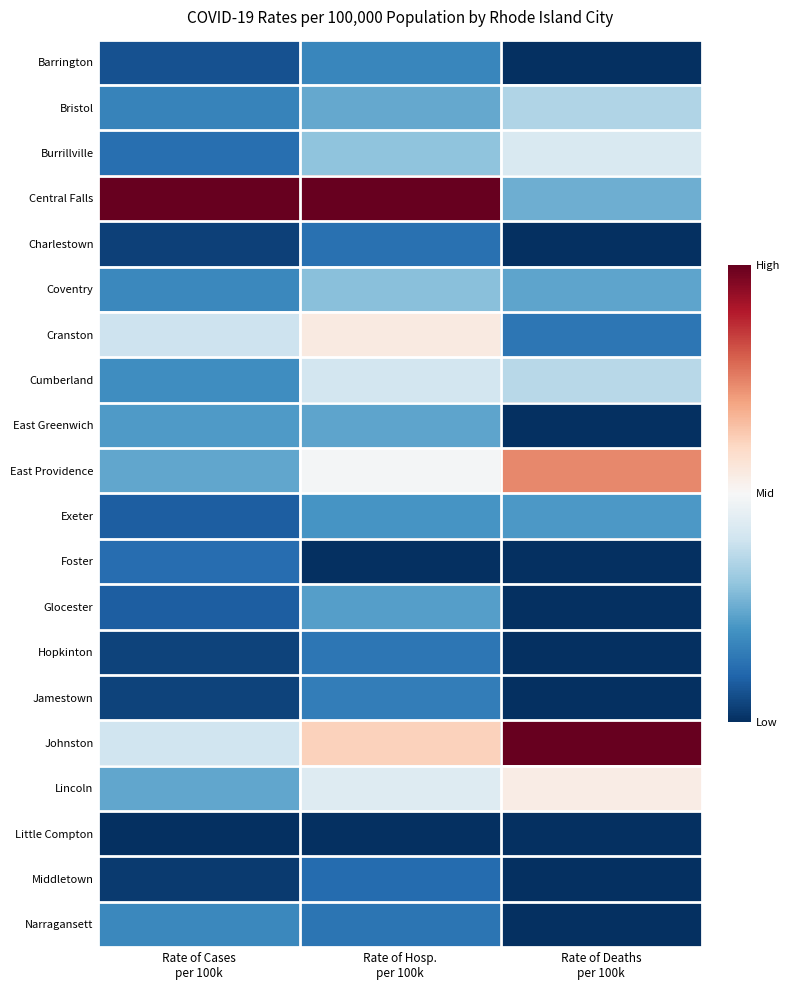

Reading left to right, extract all data points from this chart.

Barrington: Rate of Cases
per 100k=-0.9	Rate of Hosp.
per 100k=-0.7	Rate of Deaths
per 100k=-1.0
Bristol: Rate of Cases
per 100k=-0.7	Rate of Hosp.
per 100k=-0.5	Rate of Deaths
per 100k=-0.3
Burrillville: Rate of Cases
per 100k=-0.8	Rate of Hosp.
per 100k=-0.4	Rate of Deaths
per 100k=-0.2
Central Falls: Rate of Cases
per 100k=1.0	Rate of Hosp.
per 100k=1.0	Rate of Deaths
per 100k=-0.5
Charlestown: Rate of Cases
per 100k=-0.9	Rate of Hosp.
per 100k=-0.7	Rate of Deaths
per 100k=-1.0
Coventry: Rate of Cases
per 100k=-0.6	Rate of Hosp.
per 100k=-0.4	Rate of Deaths
per 100k=-0.5
Cranston: Rate of Cases
per 100k=-0.2	Rate of Hosp.
per 100k=0.1	Rate of Deaths
per 100k=-0.7
Cumberland: Rate of Cases
per 100k=-0.6	Rate of Hosp.
per 100k=-0.2	Rate of Deaths
per 100k=-0.3
East Greenwich: Rate of Cases
per 100k=-0.6	Rate of Hosp.
per 100k=-0.5	Rate of Deaths
per 100k=-1.0
East Providence: Rate of Cases
per 100k=-0.5	Rate of Hosp.
per 100k=-0.0	Rate of Deaths
per 100k=0.5
Exeter: Rate of Cases
per 100k=-0.8	Rate of Hosp.
per 100k=-0.6	Rate of Deaths
per 100k=-0.6
Foster: Rate of Cases
per 100k=-0.8	Rate of Hosp.
per 100k=-1.0	Rate of Deaths
per 100k=-1.0
Glocester: Rate of Cases
per 100k=-0.8	Rate of Hosp.
per 100k=-0.6	Rate of Deaths
per 100k=-1.0
Hopkinton: Rate of Cases
per 100k=-0.9	Rate of Hosp.
per 100k=-0.7	Rate of Deaths
per 100k=-1.0
Jamestown: Rate of Cases
per 100k=-0.9	Rate of Hosp.
per 100k=-0.7	Rate of Deaths
per 100k=-1.0
Johnston: Rate of Cases
per 100k=-0.2	Rate of Hosp.
per 100k=0.2	Rate of Deaths
per 100k=1.0
Lincoln: Rate of Cases
per 100k=-0.5	Rate of Hosp.
per 100k=-0.1	Rate of Deaths
per 100k=0.1
Little Compton: Rate of Cases
per 100k=-1.0	Rate of Hosp.
per 100k=-1.0	Rate of Deaths
per 100k=-1.0
Middletown: Rate of Cases
per 100k=-1.0	Rate of Hosp.
per 100k=-0.8	Rate of Deaths
per 100k=-1.0
Narragansett: Rate of Cases
per 100k=-0.6	Rate of Hosp.
per 100k=-0.7	Rate of Deaths
per 100k=-1.0